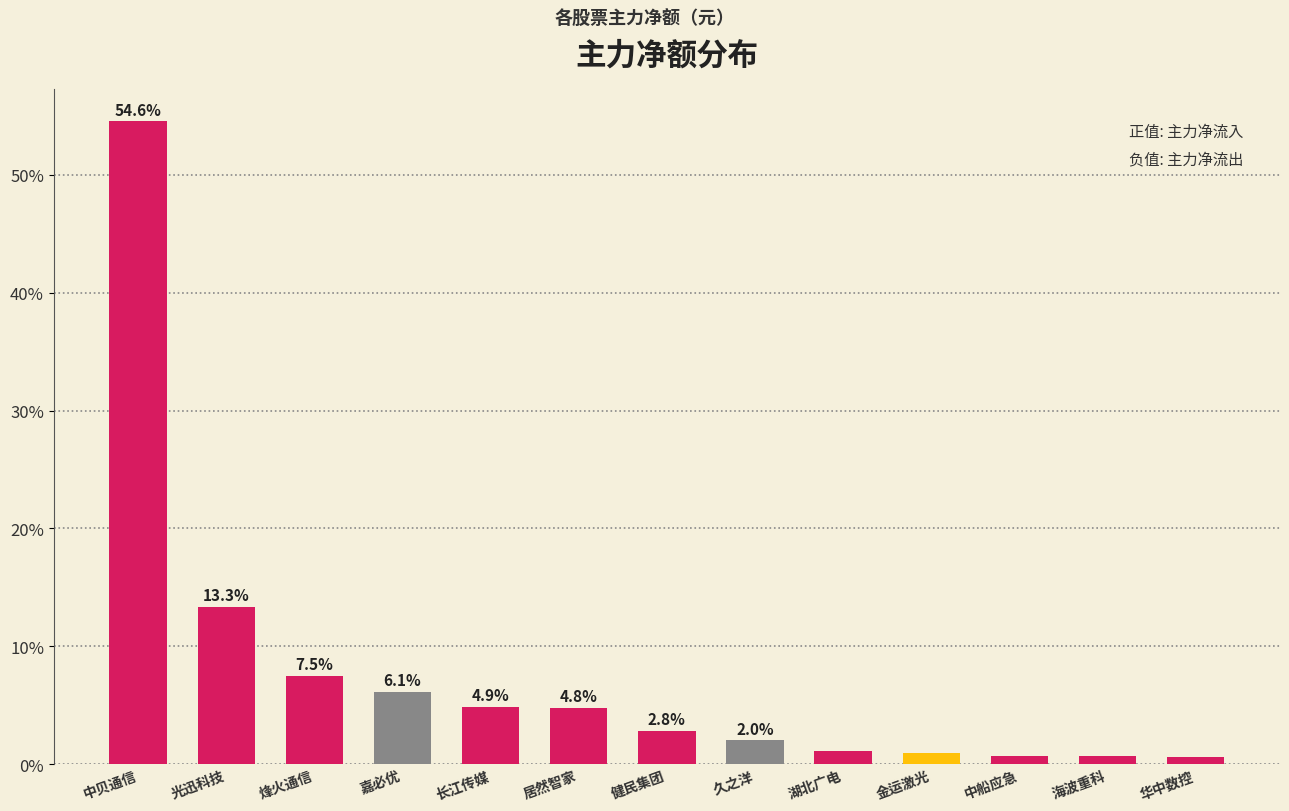

How many bars are there in total?

13